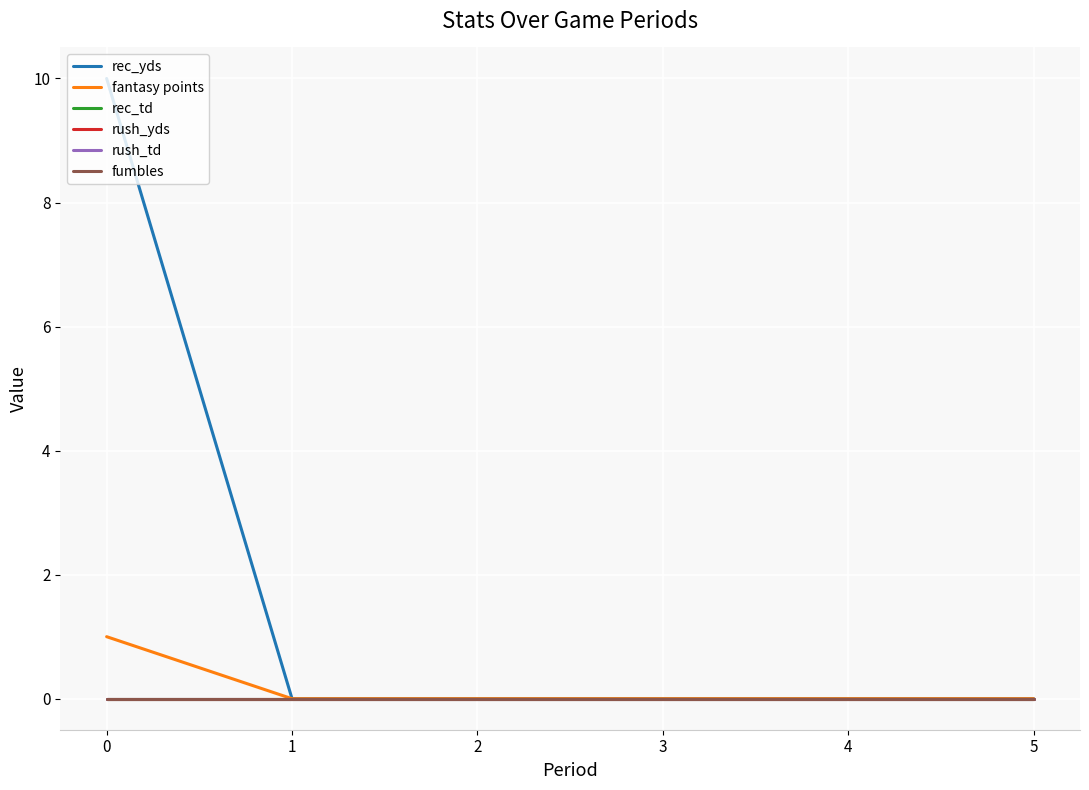

Does the chart have visible grid lines?

Yes